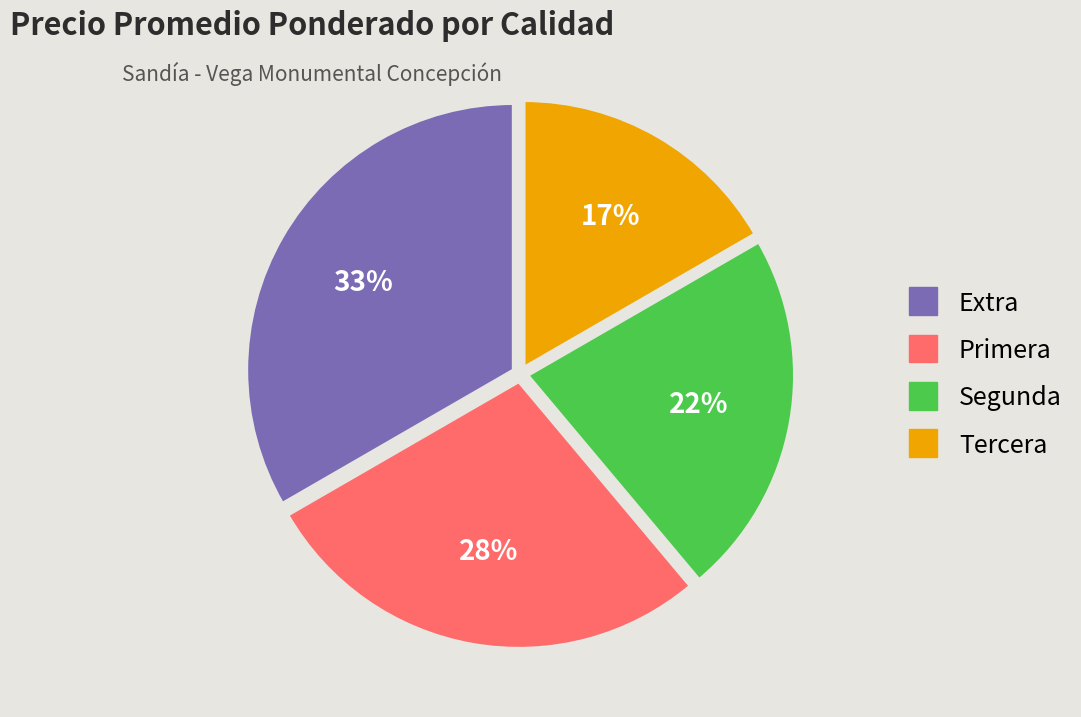

To the nearest percent, what percentage of the pie is Primera?

28%